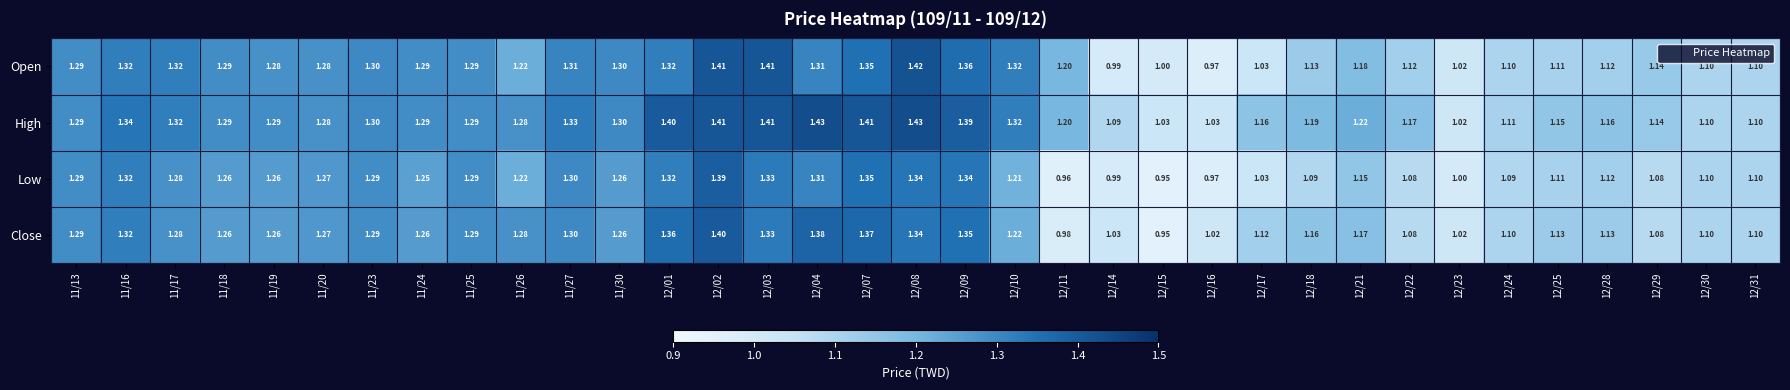

Count the number of categories in the chart.

35